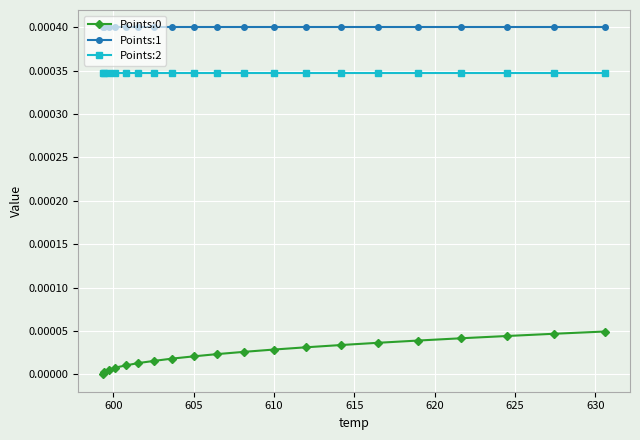

How many categories are shown in the chart?

20